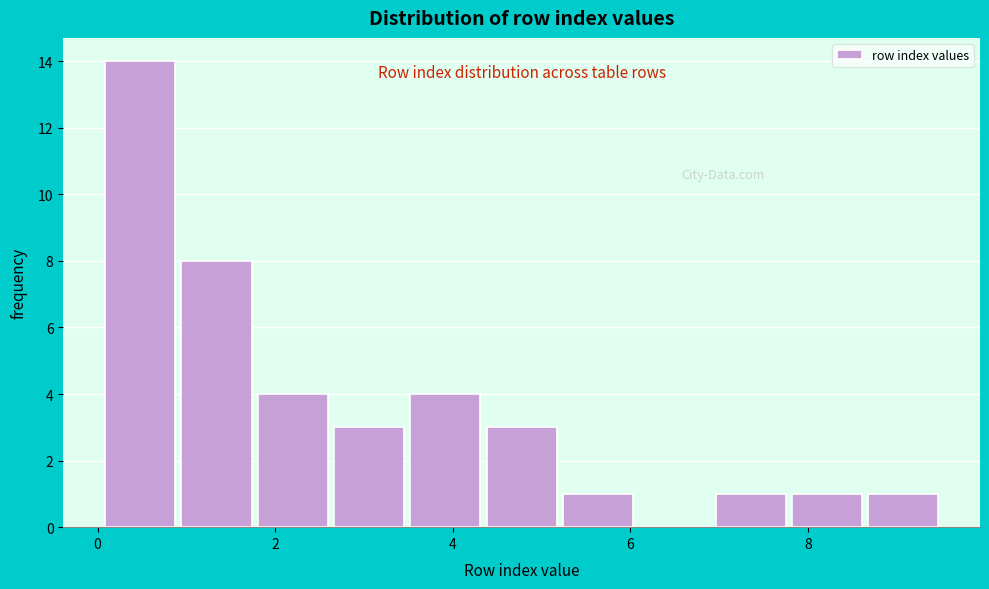

Reading left to right, list every bar in this chart as the range it spans on the x-axis followed by its height. Neither the bar edges nor the heights are printed on the chart, so give them approximately, as read against the axes.

0.0 to 1.0: 14
1.0 to 1.8: 8
1.8 to 2.6: 4
2.6 to 3.4: 3
3.4 to 4.4: 4
4.4 to 5.2: 3
5.2 to 6.0: 1
6.0 to 7.0: 0
7.0 to 7.8: 1
7.8 to 8.6: 1
8.6 to 9.6: 1